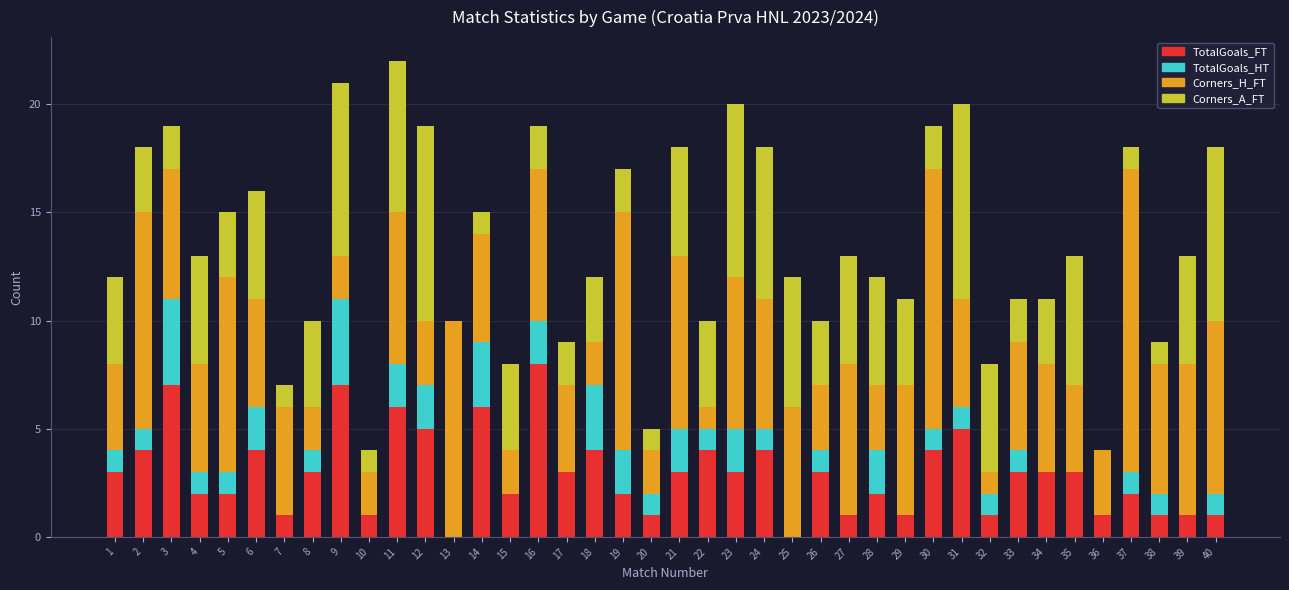

At which label does TotalGoals_FT reach its peak?

16